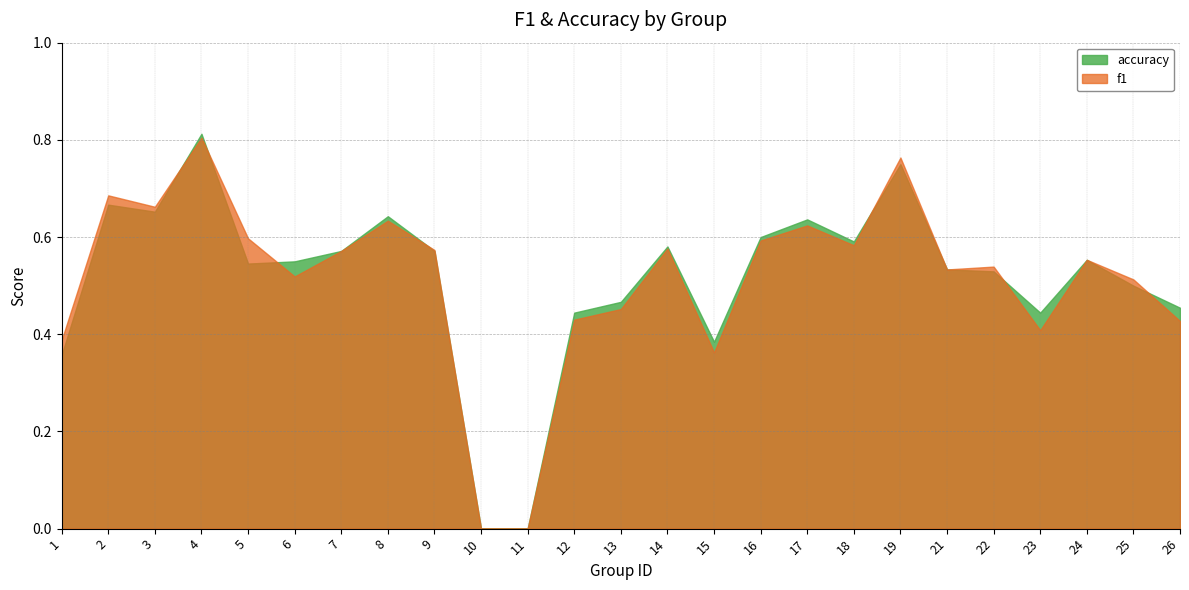

What is the value of the accuracy point at the 19th from the left?

0.8